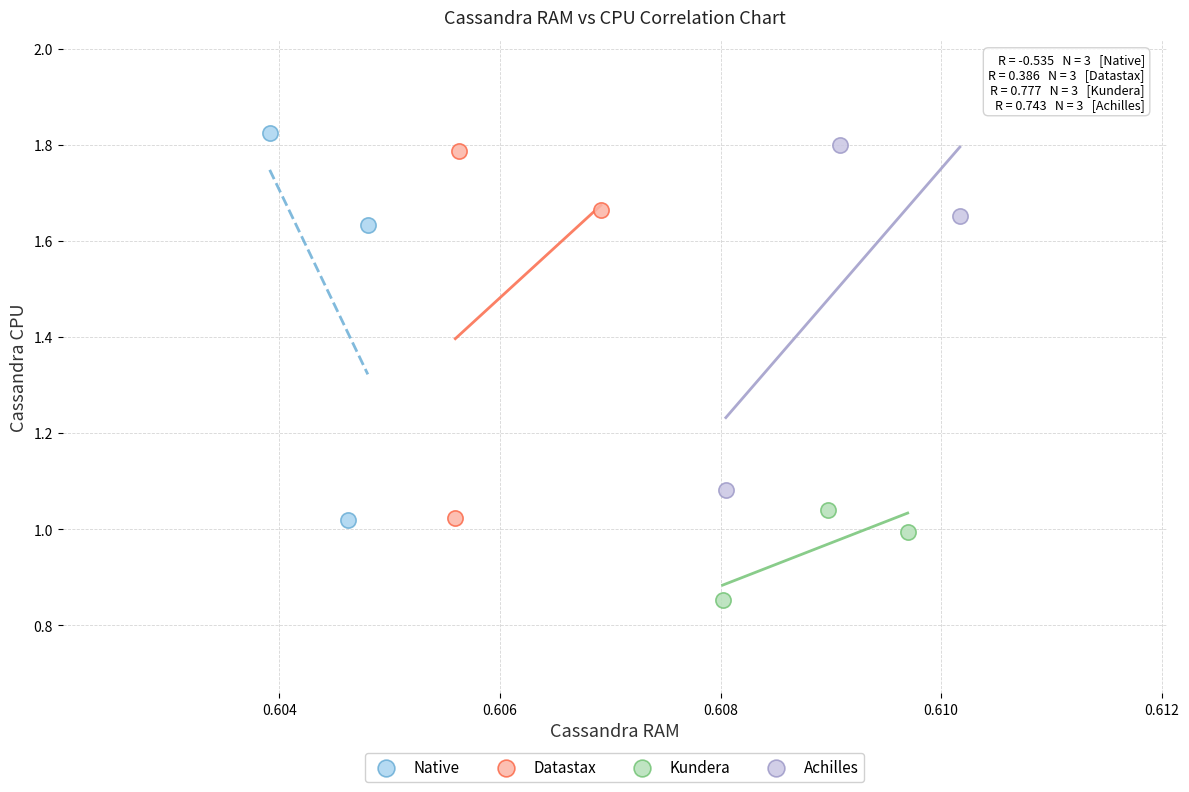

Which series contains the lowest Y value?

Kundera